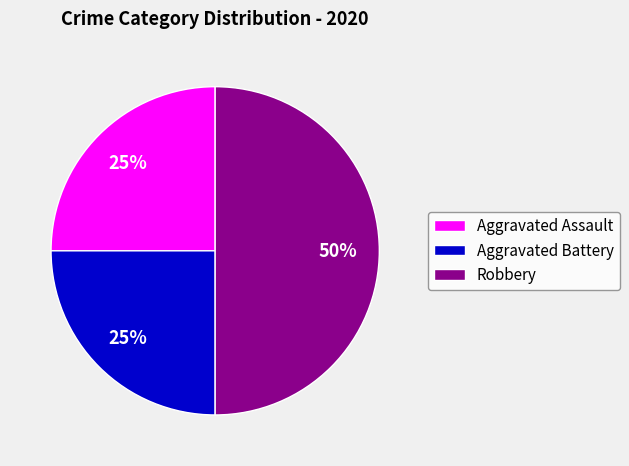

Count the number of slices in the pie.

3